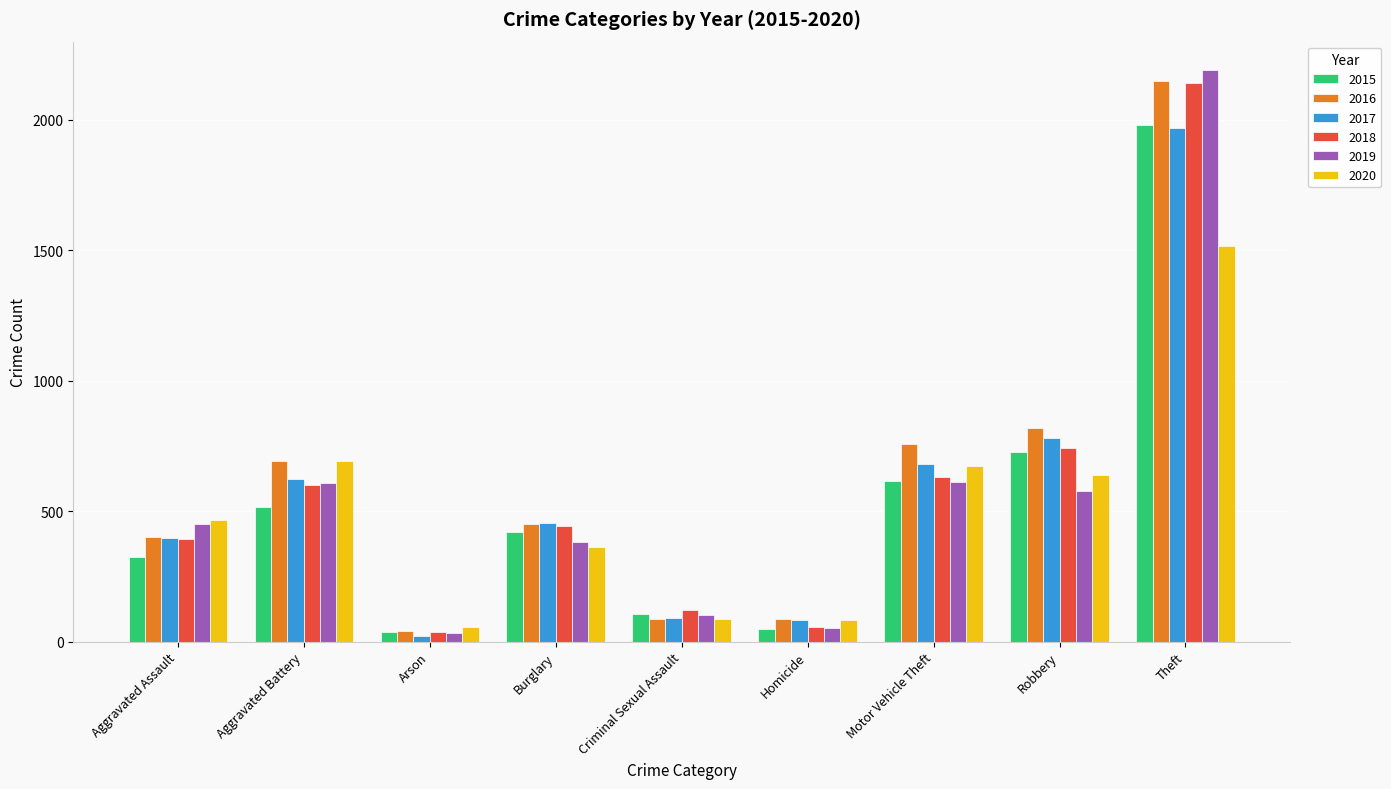

Rank the categories by 2018 value from lowest to highest.

Arson, Homicide, Criminal Sexual Assault, Aggravated Assault, Burglary, Aggravated Battery, Motor Vehicle Theft, Robbery, Theft